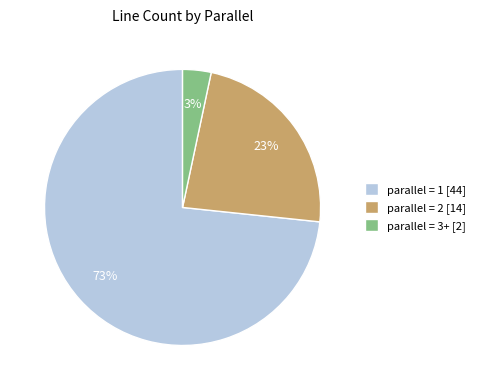

Do parallel = 2 [14] and parallel = 3+ [2] together represent more than half of the pie?

No